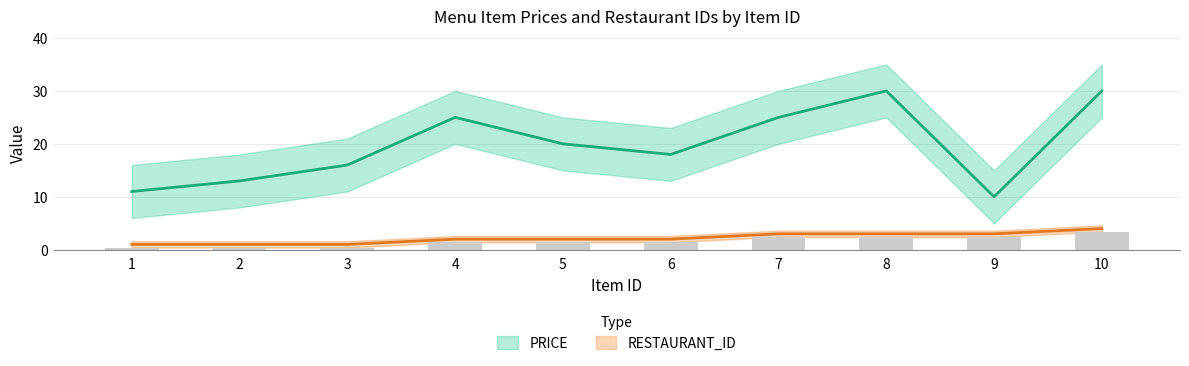

Is the value of PRICE at 1 greater than the value of RESTAURANT_ID at 3?

Yes